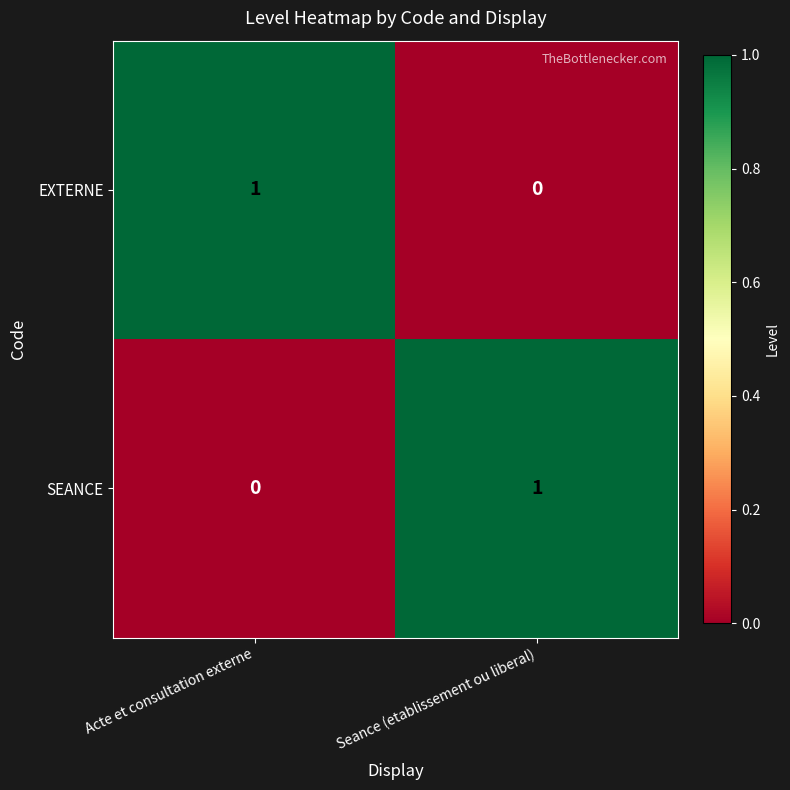

How many positive values does the SEANCE series have?

1